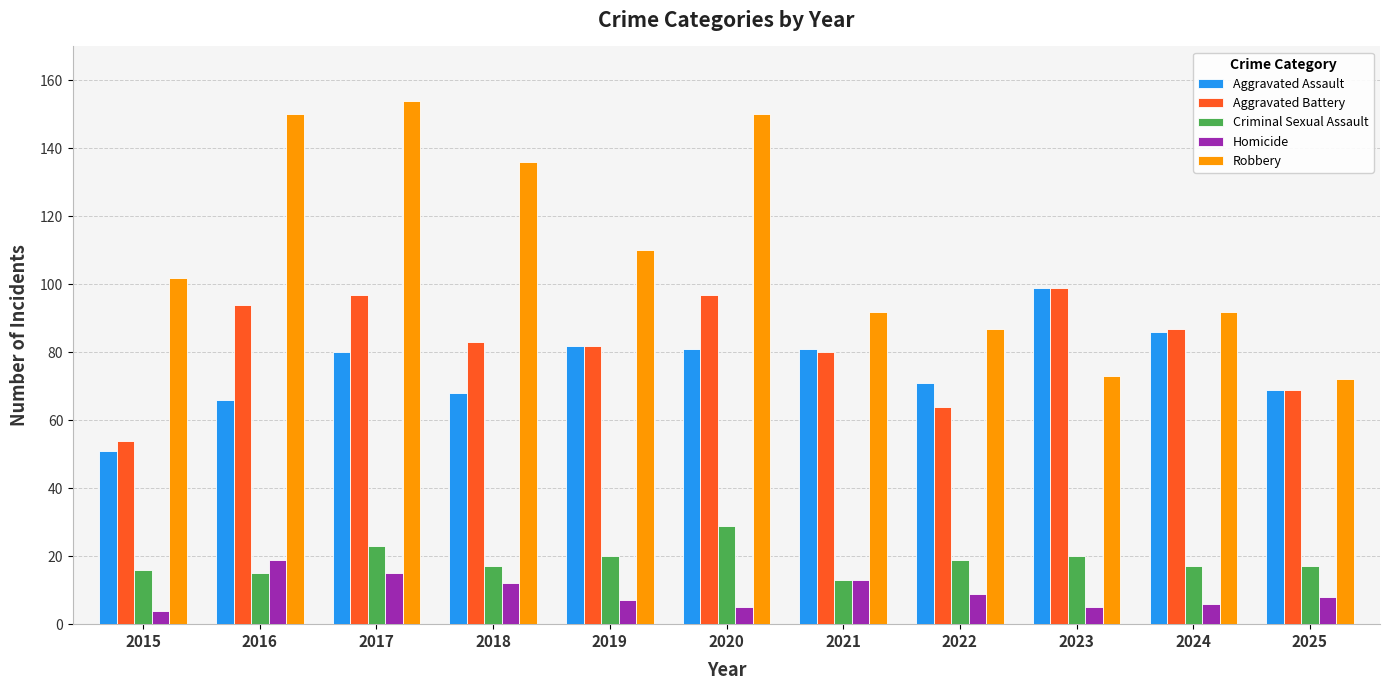

How many categories are shown in the chart?

11